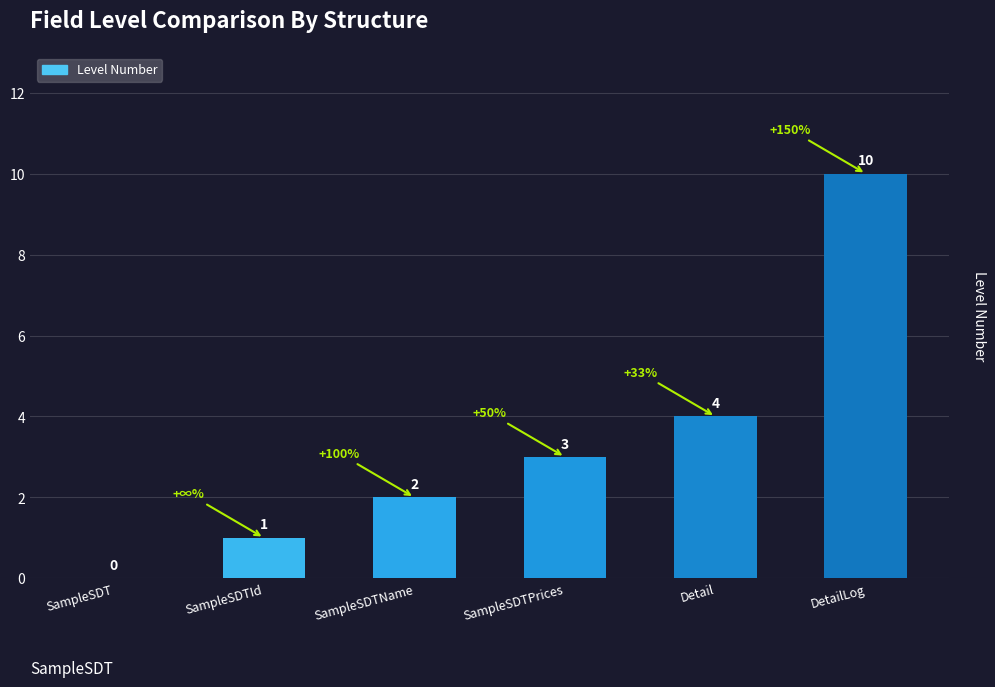

Between SampleSDTId and SampleSDTPrices, which is larger?

SampleSDTPrices